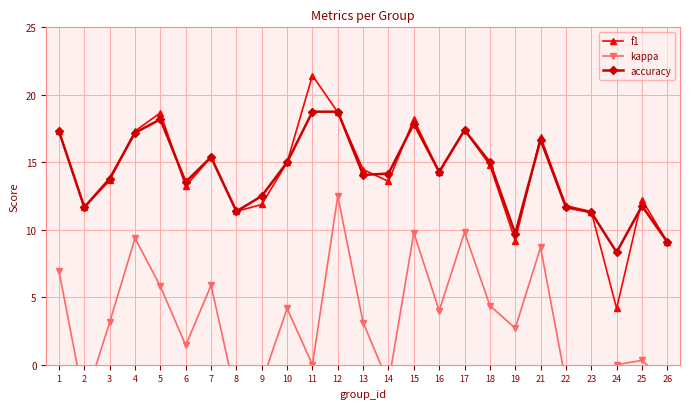

True or false: accuracy and kappa cross at least once.

False